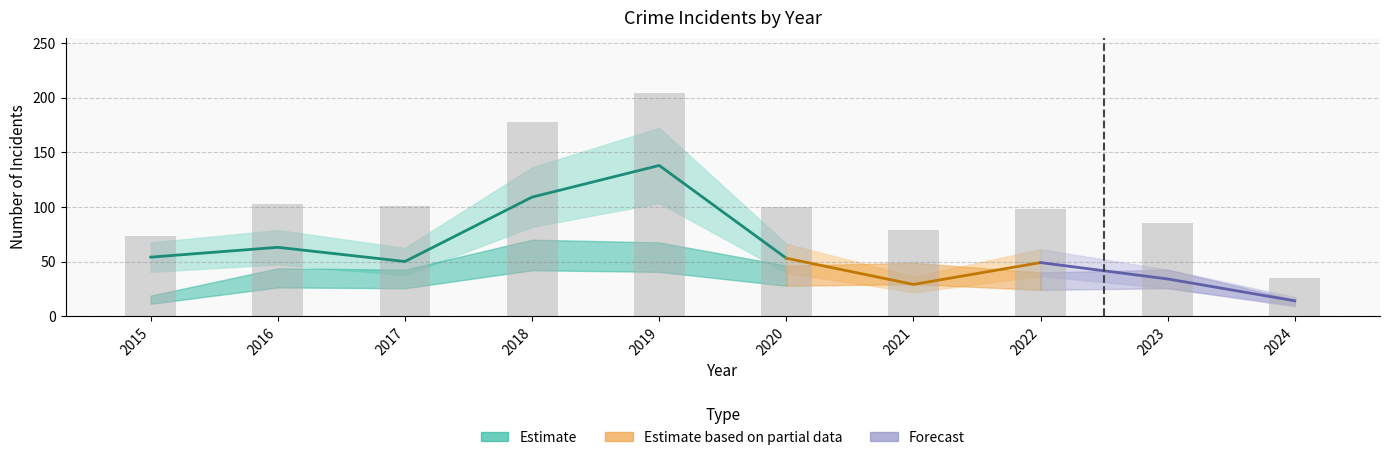

What is the difference between the Total values at 2024 and 2022?

63